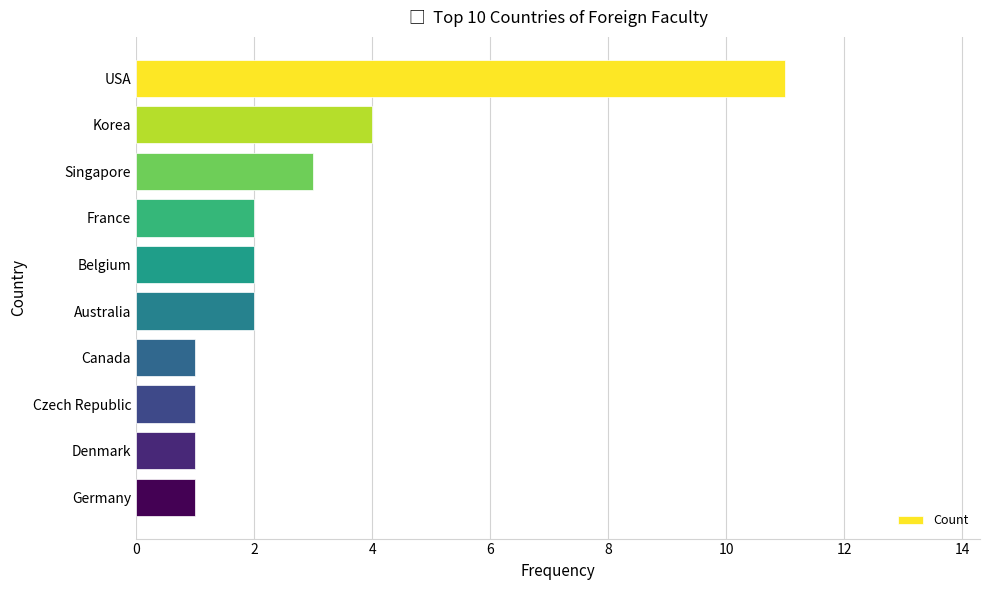

The chart shows a value of 4 at Belgium. True or false?

False